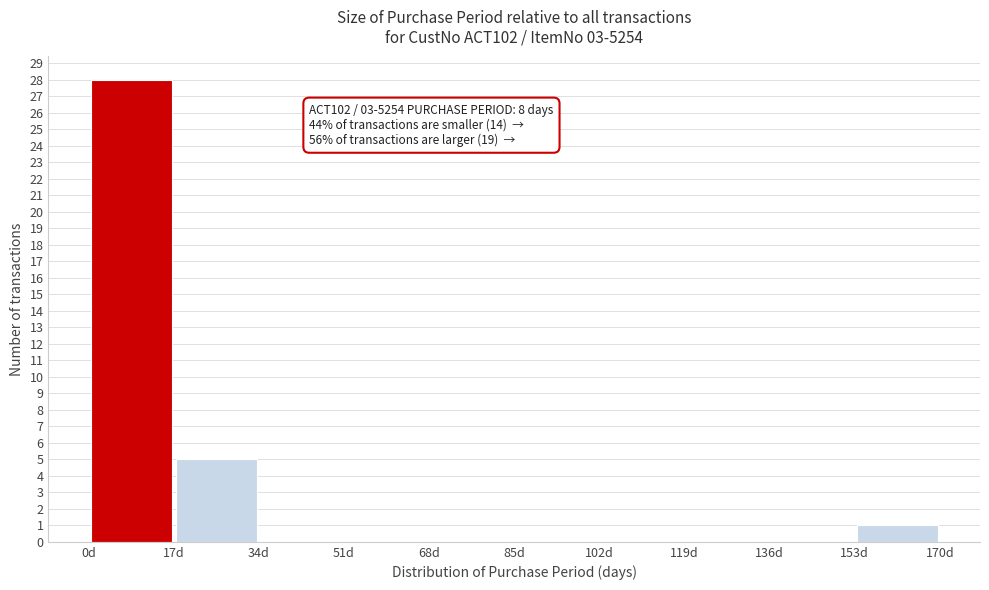

Over which range of the x-axis is the bar tallest?

0 to 17